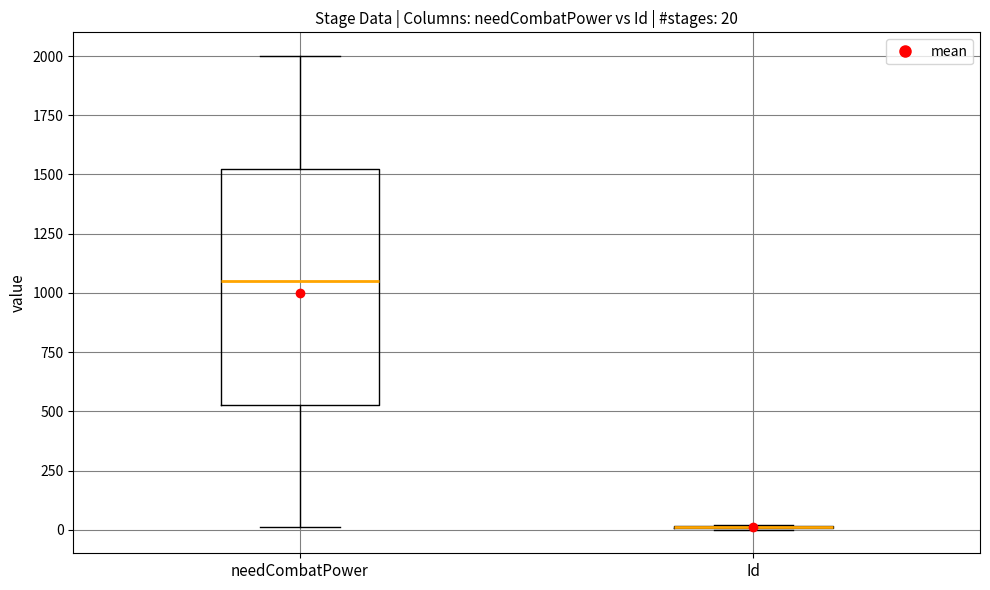

Comparing the boxes themselves (not the whiskers), which one is the tallest?

needCombatPower